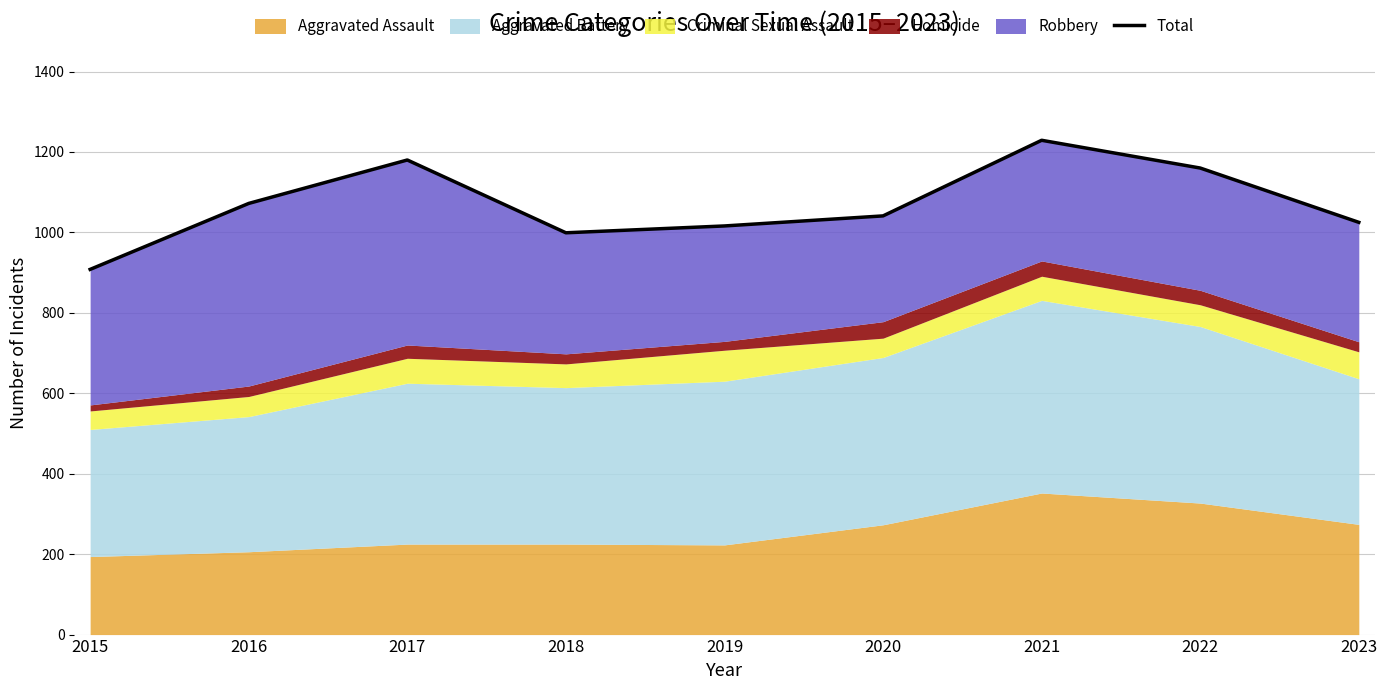

The value at 2017 is 1180. True or false?

True